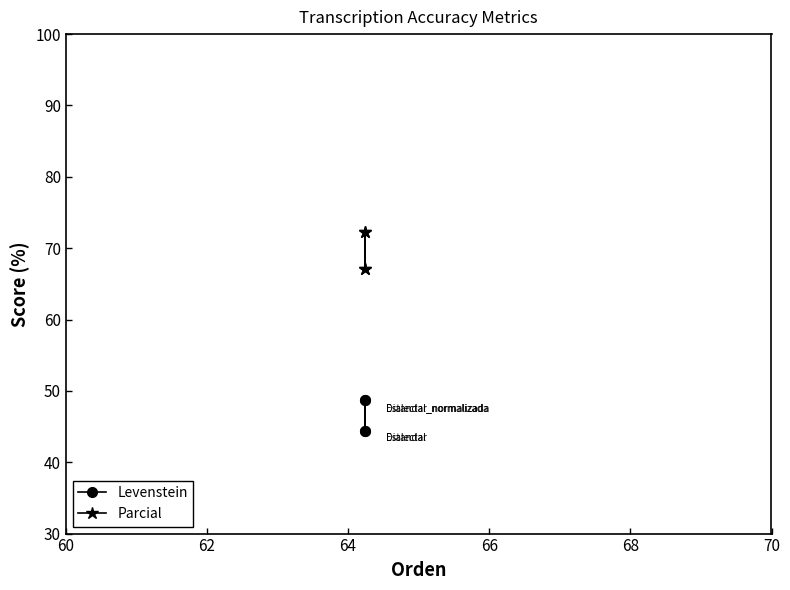

True or false: Parcial and Levenstein intersect in this chart.

False